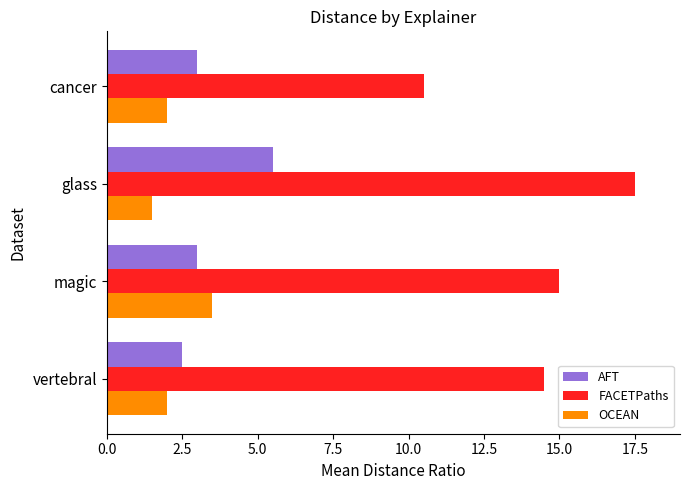

List the series in order of their peak value, highest first.

FACETPaths, AFT, OCEAN